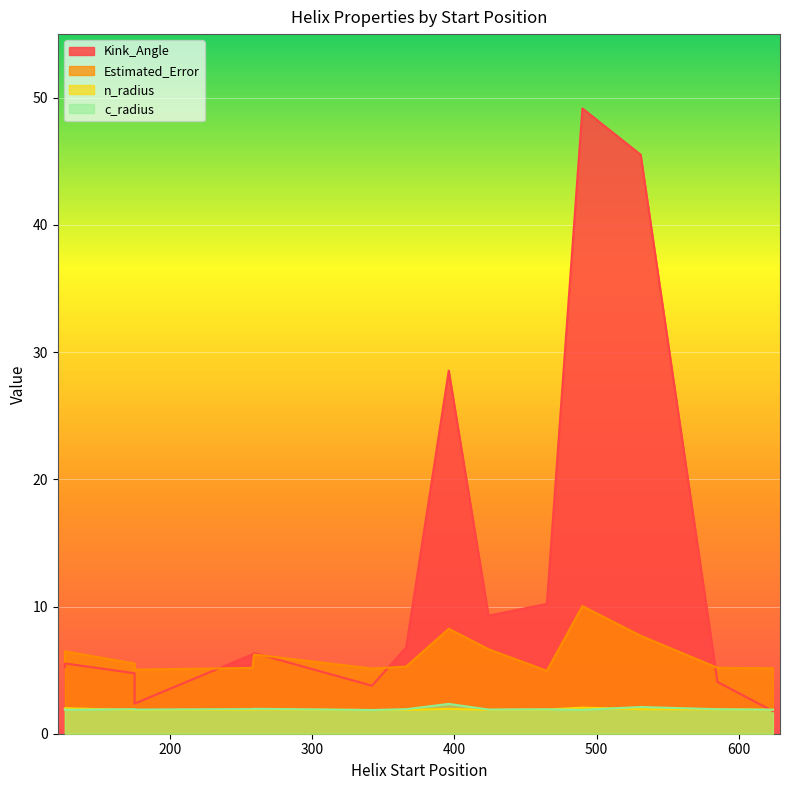

Which label corresponds to the largest value in the chart?

490